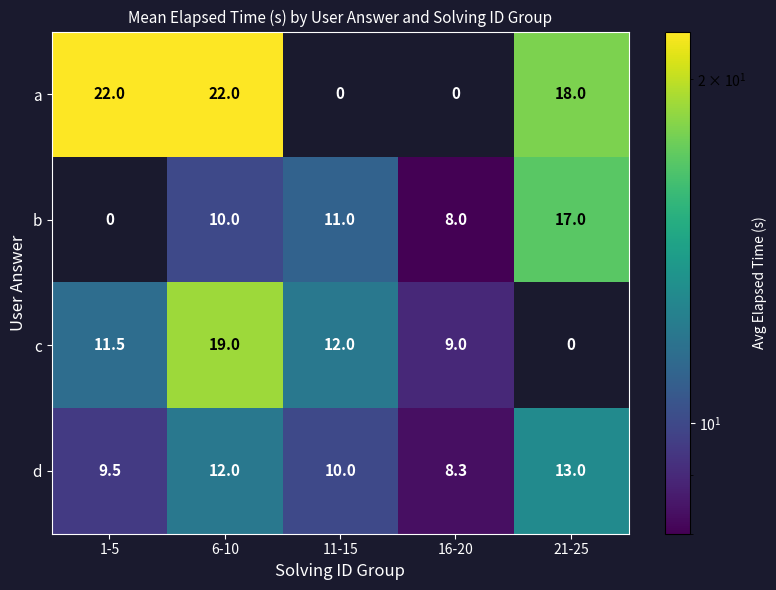

Which series changed the most between 16-20 and 21-25?

a